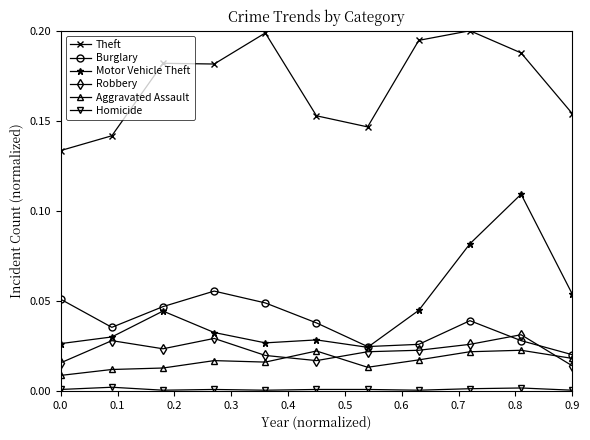

Which series has the largest total across all categories?

Theft